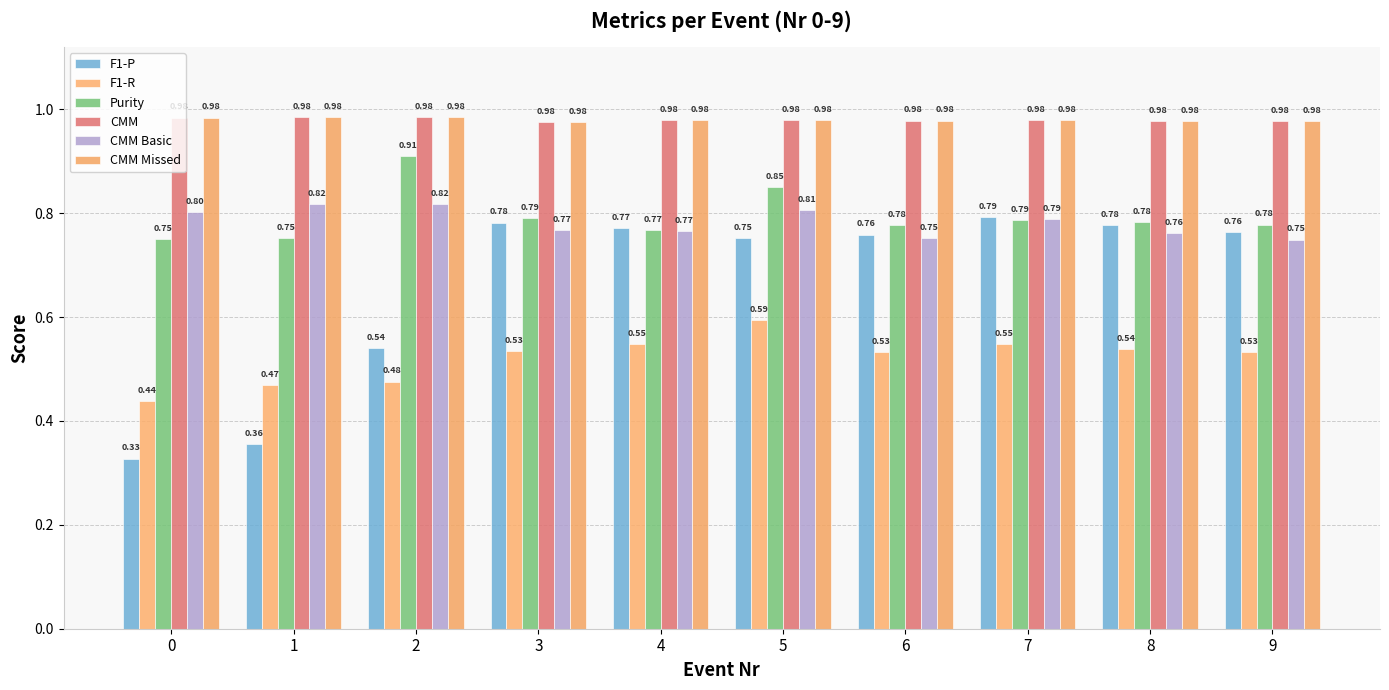

How many bars are there in total?

60